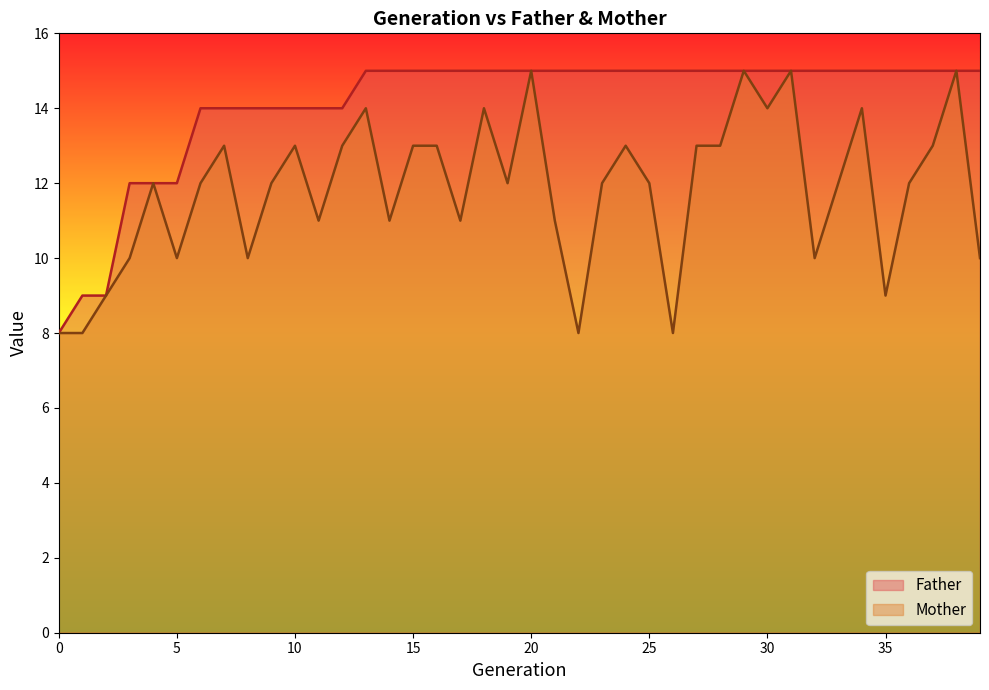

The Mother series shows 17 at 4. True or false?

False